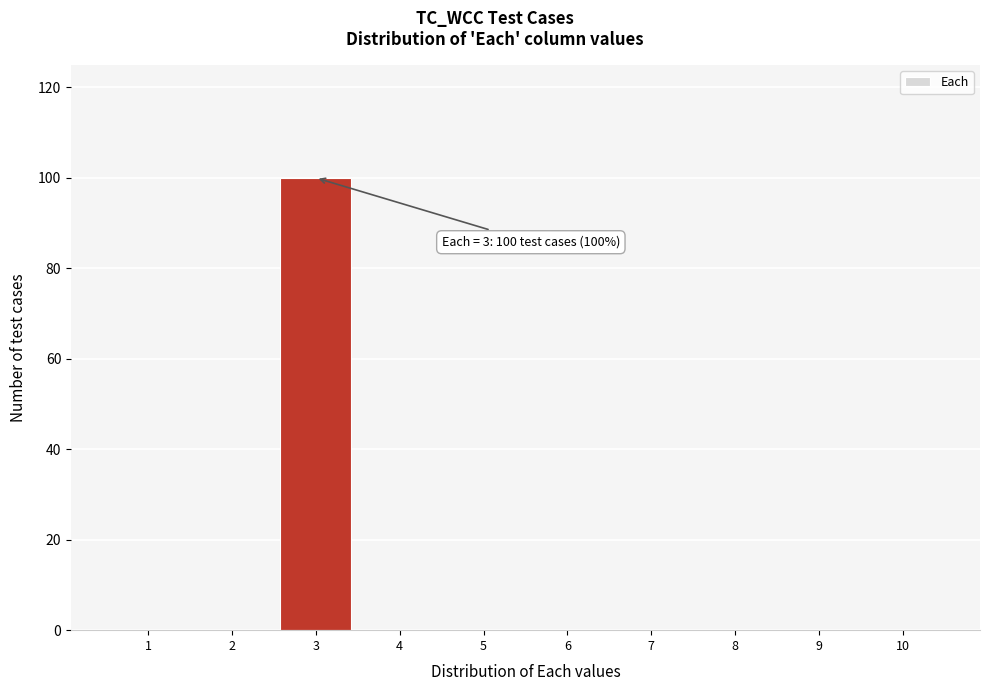

Reading right to left, extract all data points from this chart.

10=0	9=0	8=0	7=0	6=0	5=0	4=0	3=100	2=0	1=0